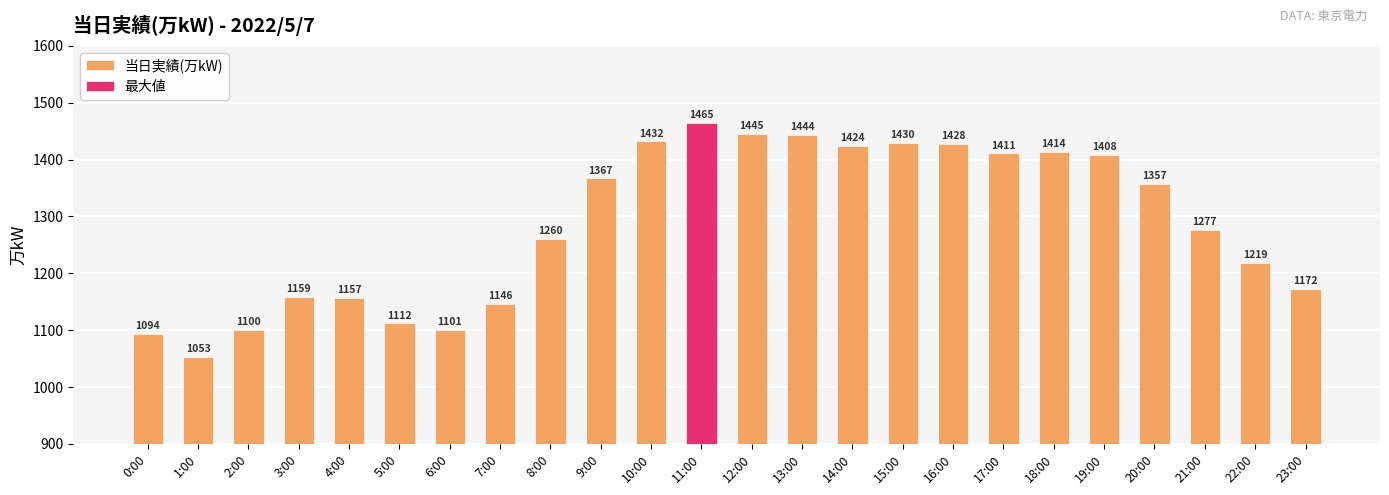

Reading left to right, extract all data points from this chart.

0:00=1094	1:00=1053	2:00=1100	3:00=1159	4:00=1157	5:00=1112	6:00=1101	7:00=1146	8:00=1260	9:00=1367	10:00=1432	11:00=1465	12:00=1445	13:00=1444	14:00=1424	15:00=1430	16:00=1428	17:00=1411	18:00=1414	19:00=1408	20:00=1357	21:00=1277	22:00=1219	23:00=1172